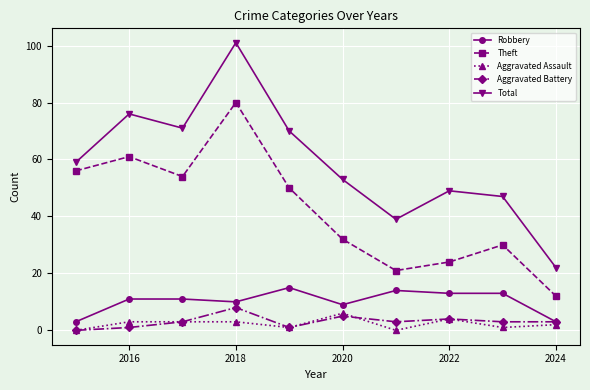

How many lines are shown in the chart?

5